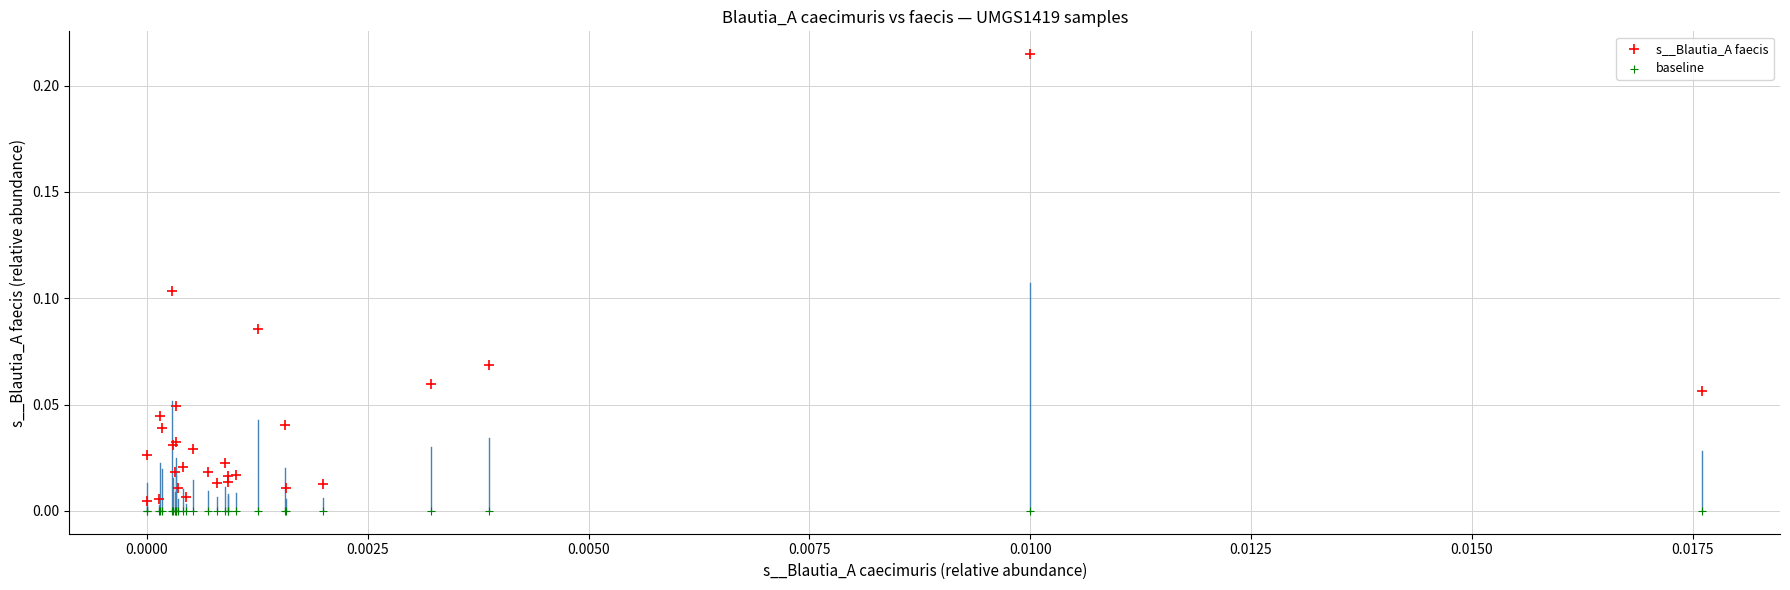

Which series reaches the maximum Y coordinate?

s__Blautia_A faecis